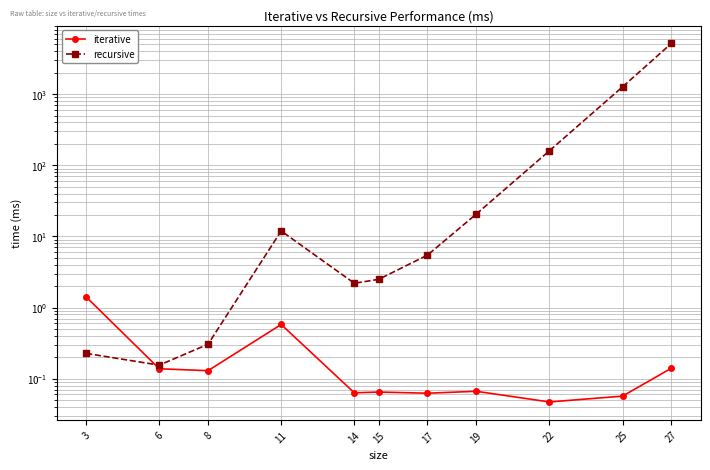

At 19, list the series in order from largest to smallest.

recursive, iterative